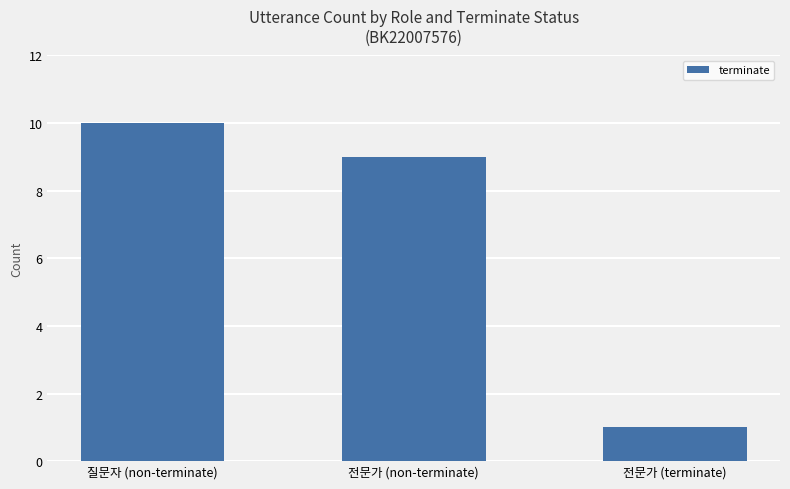

List the labels in order of value, smallest first.

전문가 (terminate), 전문가 (non-terminate), 질문자 (non-terminate)